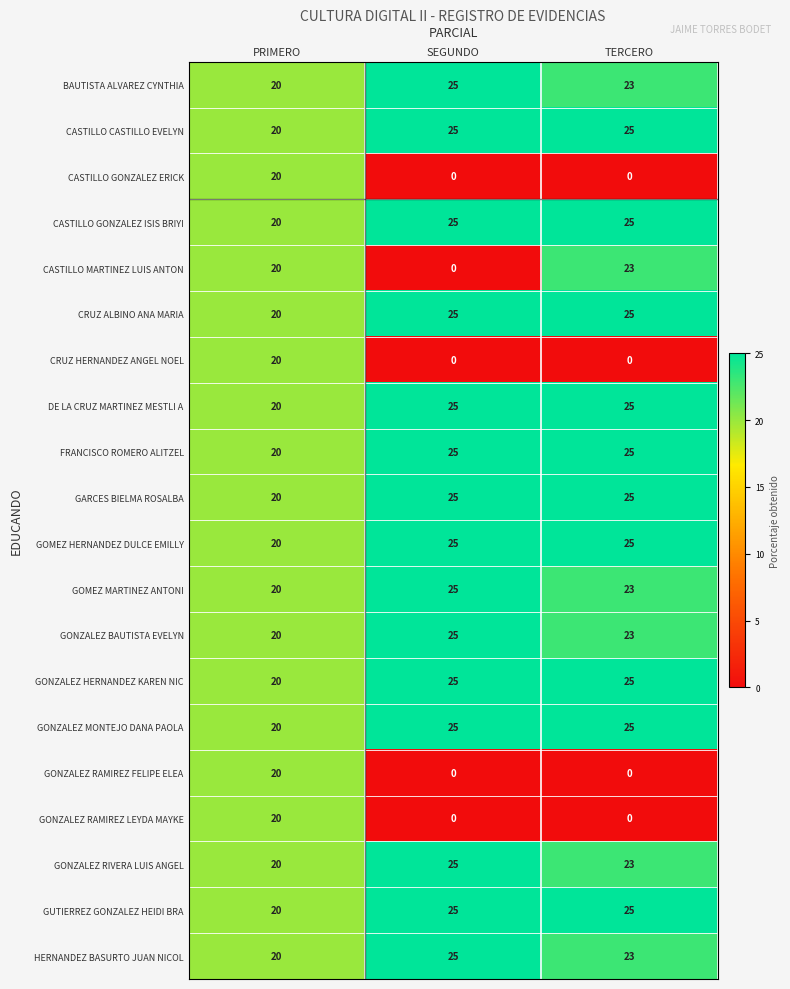

What is the difference between the GONZALEZ RAMIREZ LEYDA MAYKE values at PRIMERO and SEGUNDO?

20